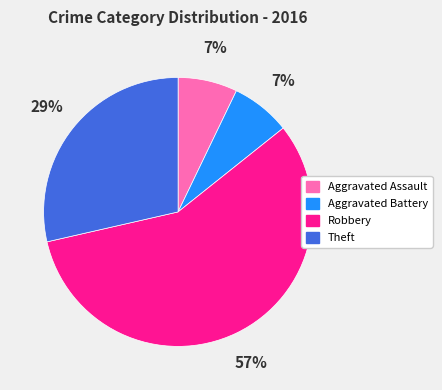

Between Robbery and Aggravated Assault, which is larger?

Robbery